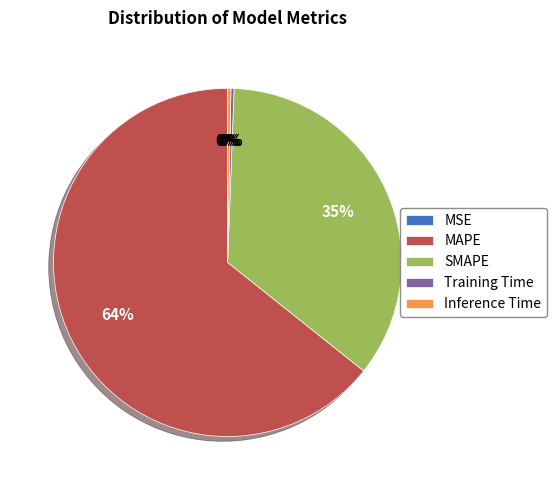

What is the ratio of the value at SMAPE to the value at MAPE?

0.5